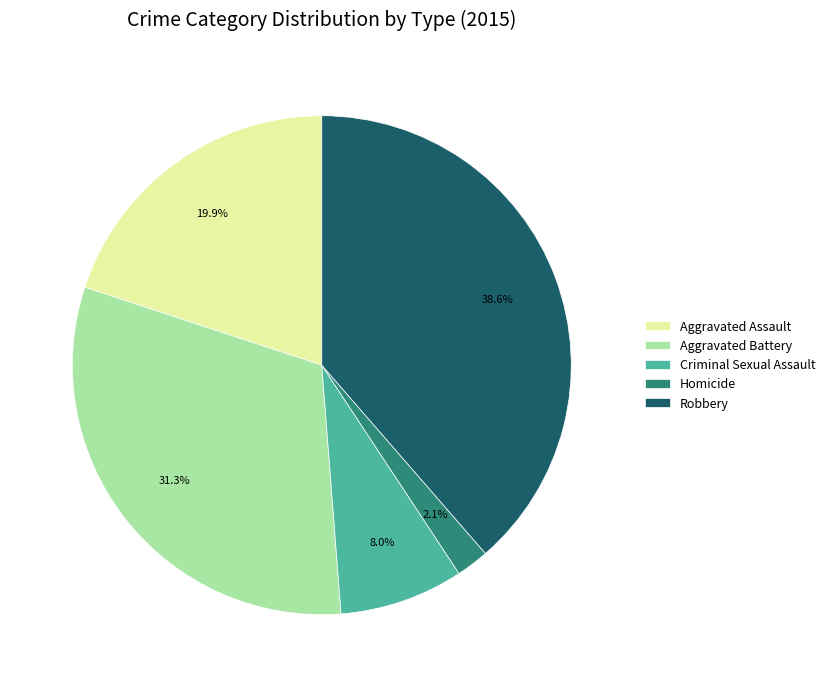

Rank the categories by value from highest to lowest.

Robbery, Aggravated Battery, Aggravated Assault, Criminal Sexual Assault, Homicide